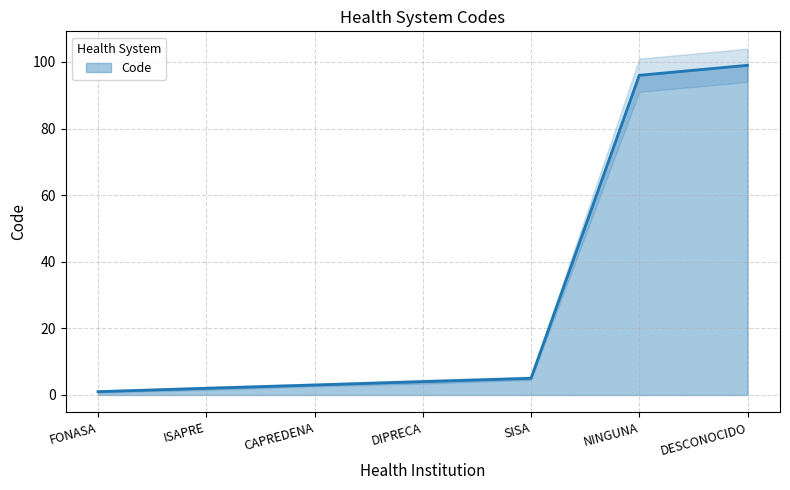

At which category does the chart reach its minimum across all series?

FONASA